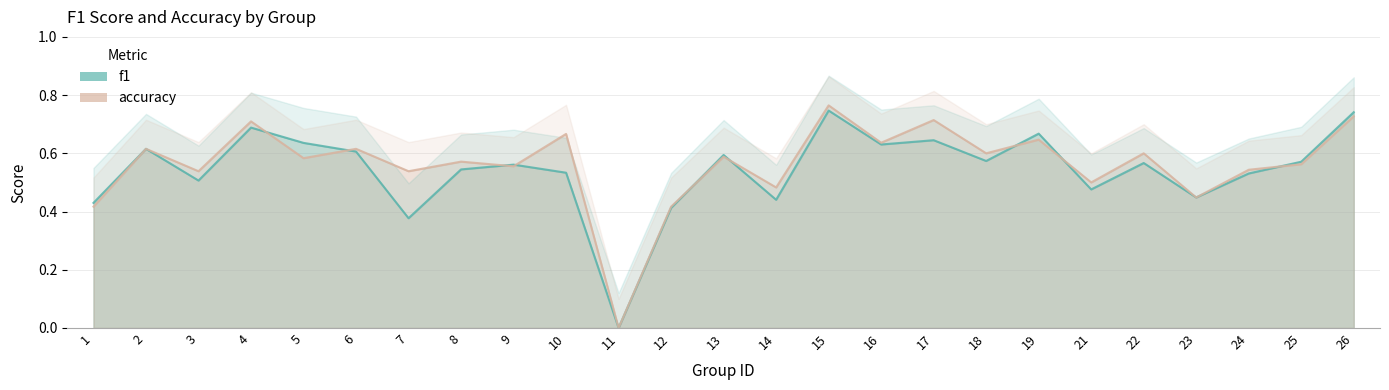

Rank the series at 1 from highest to lowest value.

f1, accuracy